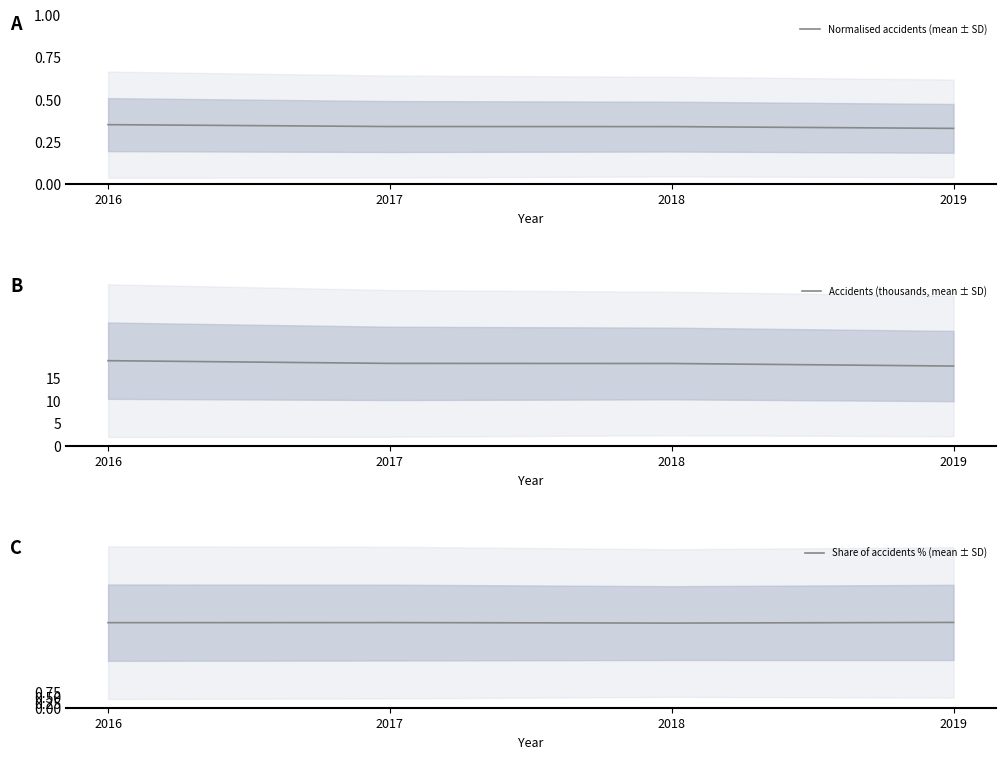

Between 2018 and 2019, which series saw the biggest shift?

Accidents (thousands, mean ± SD)